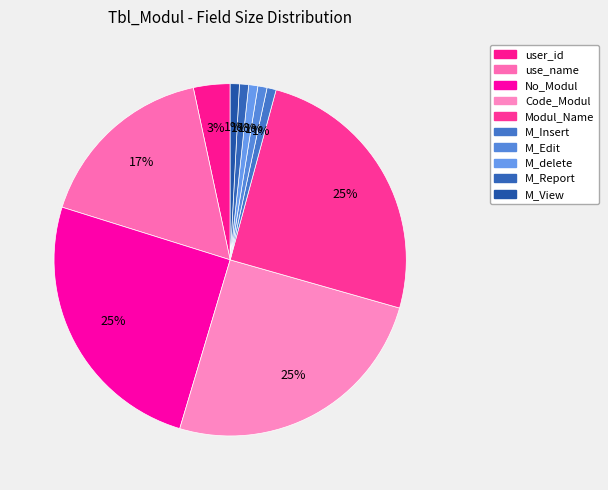

How many segments does this pie chart have?

10